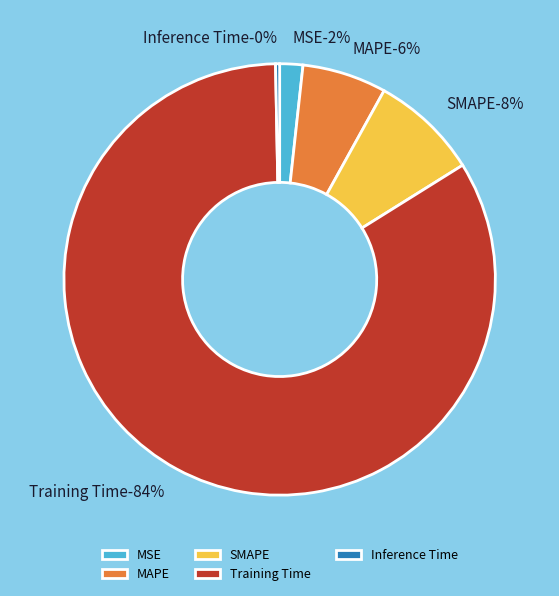

What is the largest slice in the pie chart?

Training Time